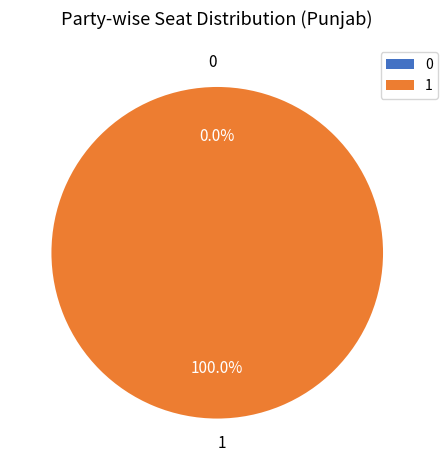

Count the number of slices in the pie.

2